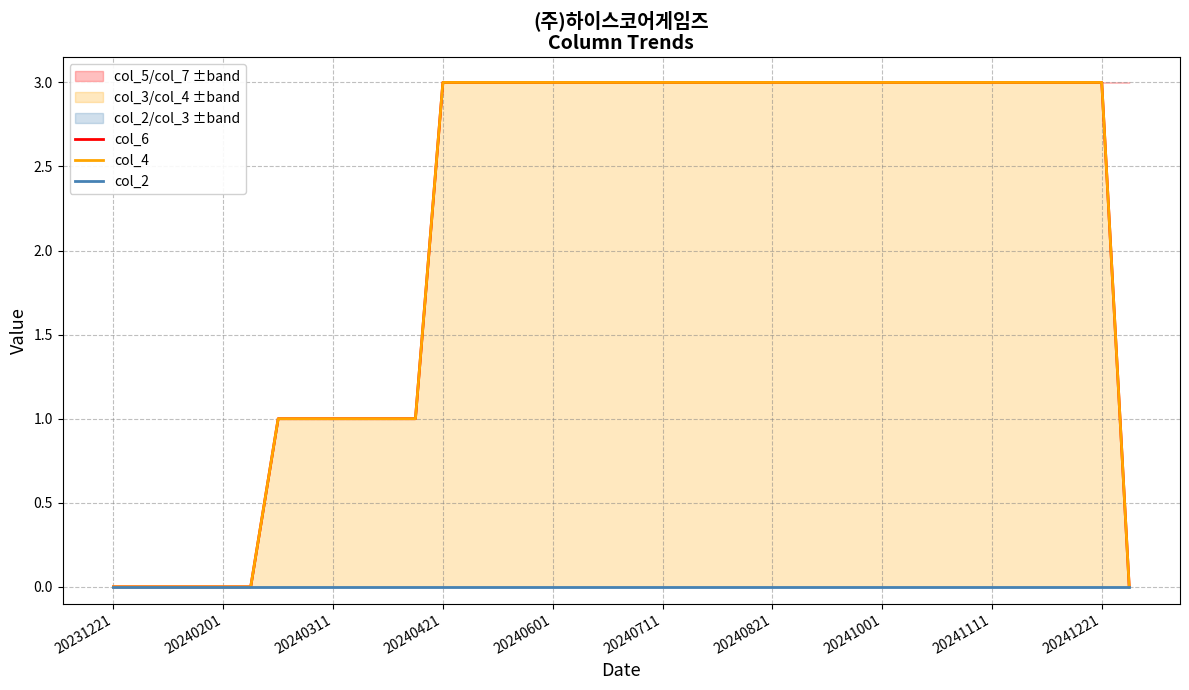

What is the sum of all col_4 values?

81